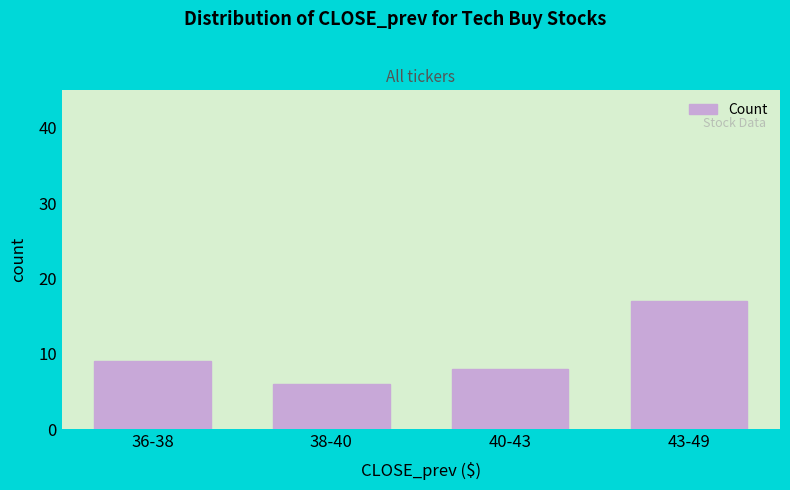

Reading left to right, transcribe all the data shown in this chart.

9	6	8	17